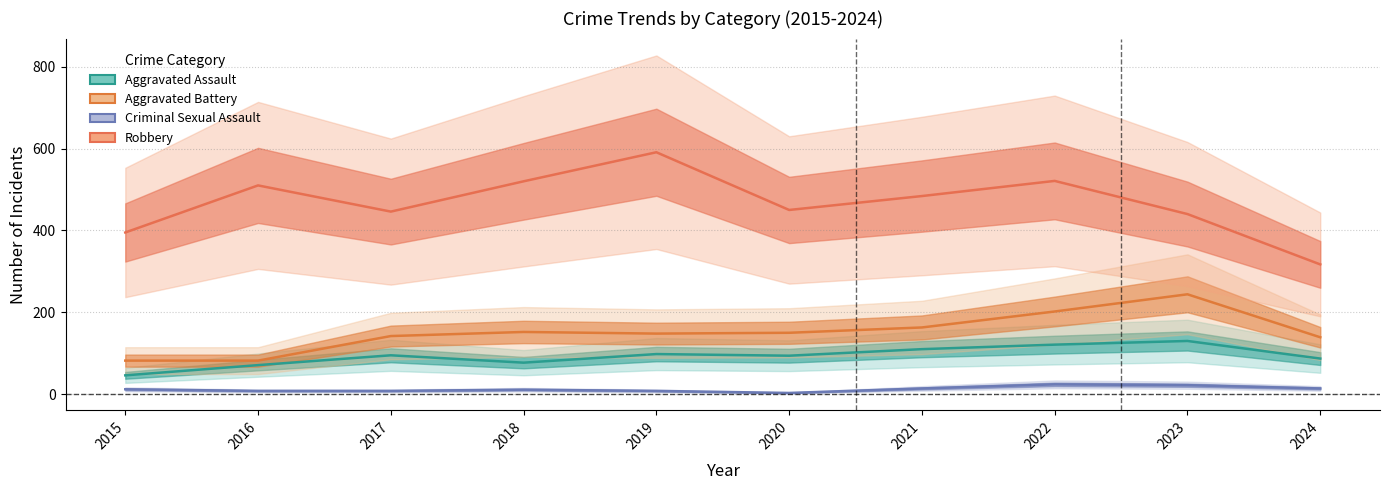

At which category does the chart reach its peak across all series?

2019